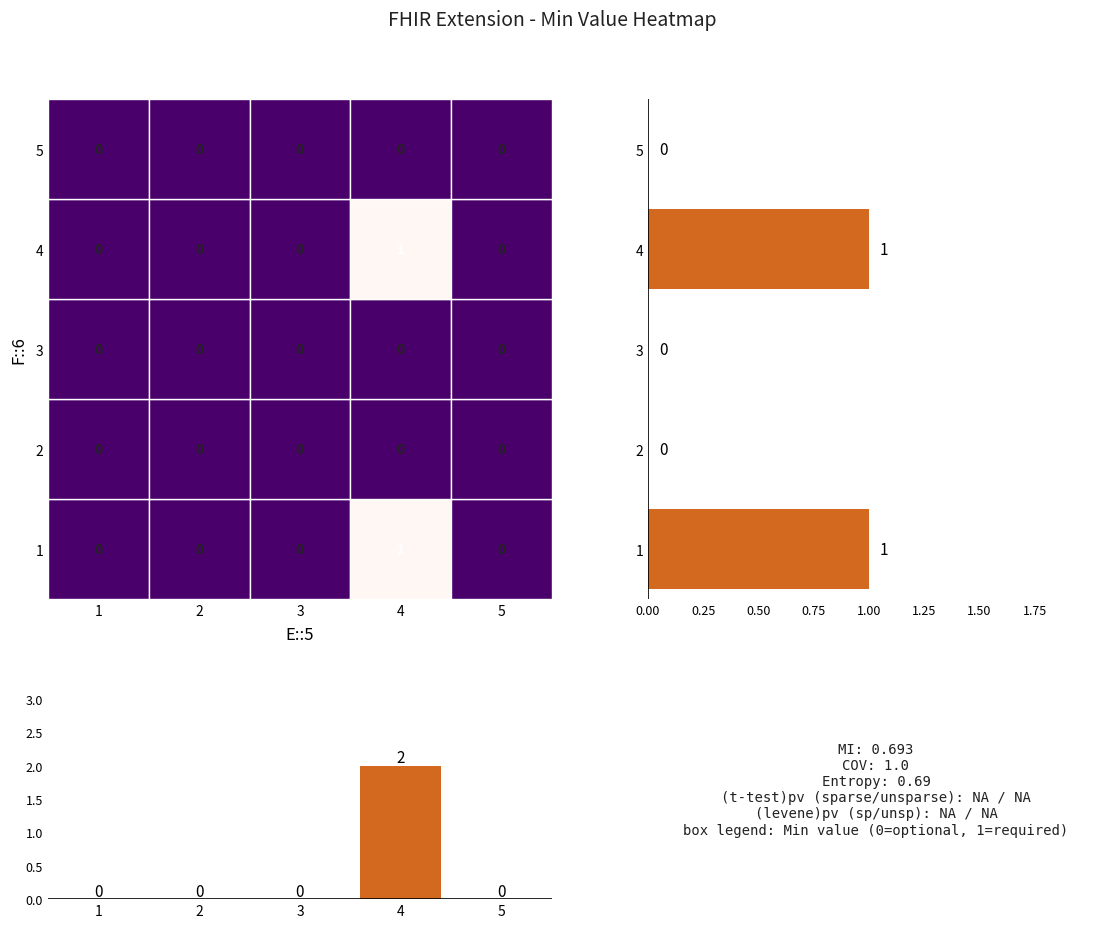

Which series has the largest total across all categories?

row counts